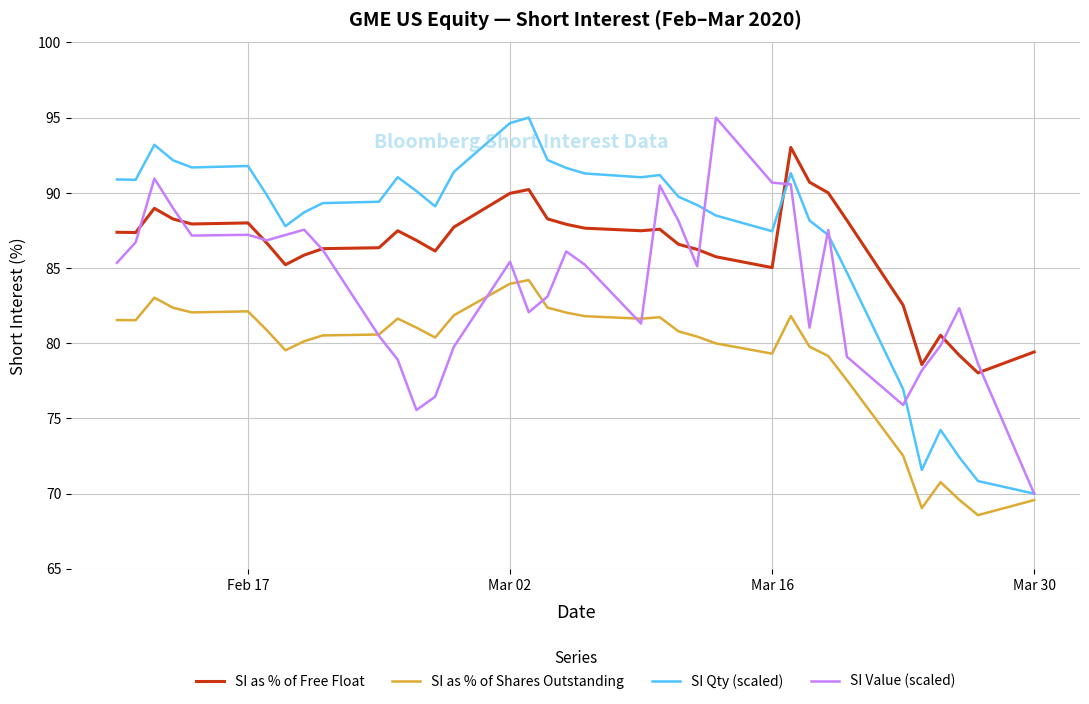

What is the highest value of the SI Qty (scaled) series?

95.0